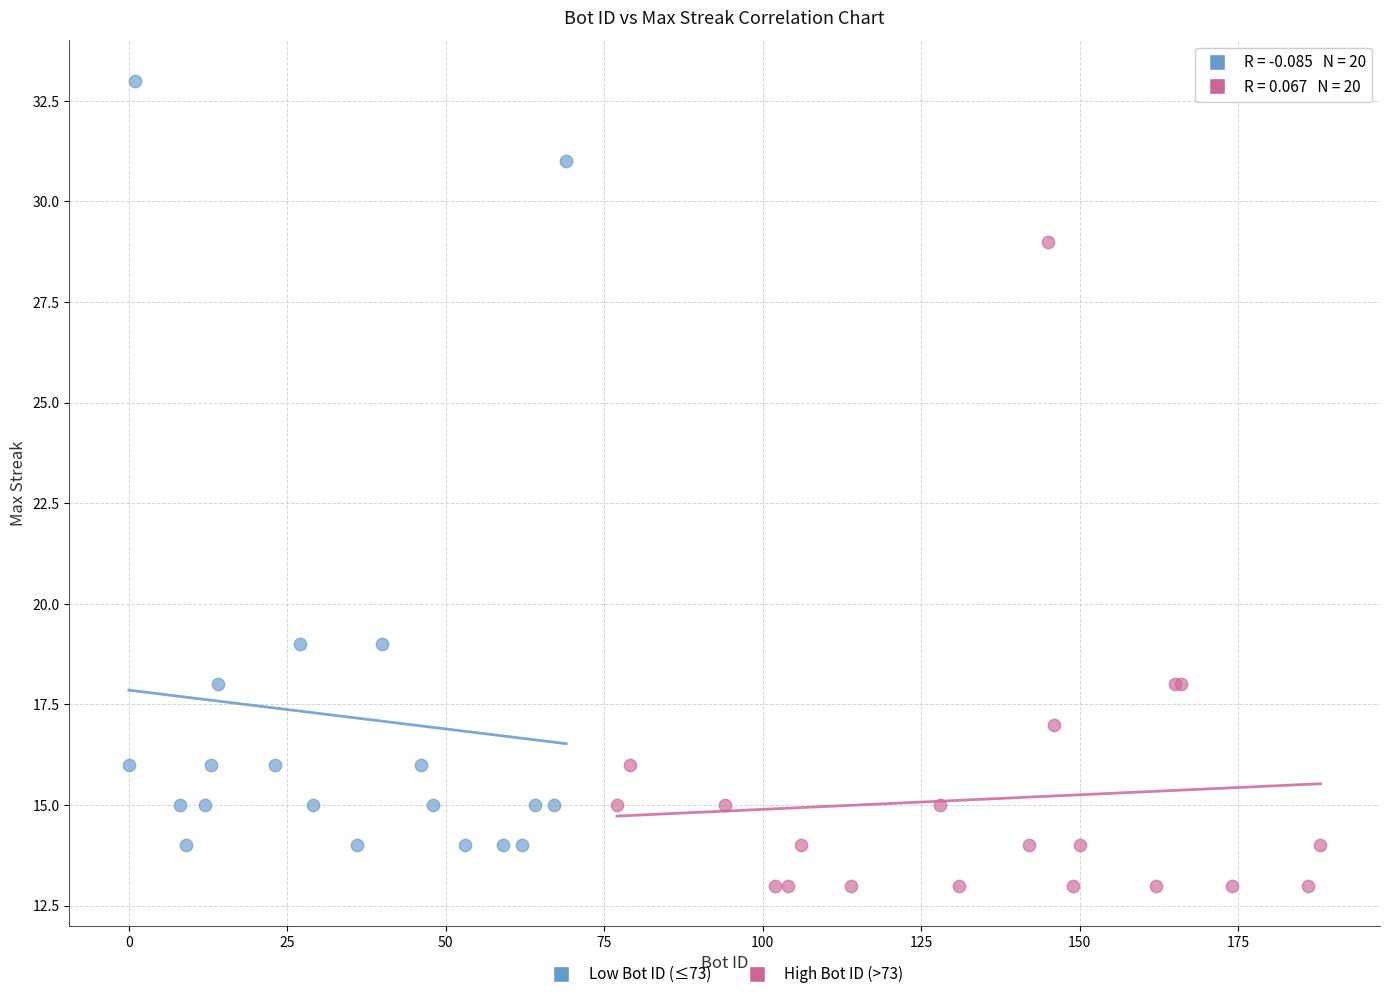

Which series contains the lowest Y value?

High Bot ID (>73)